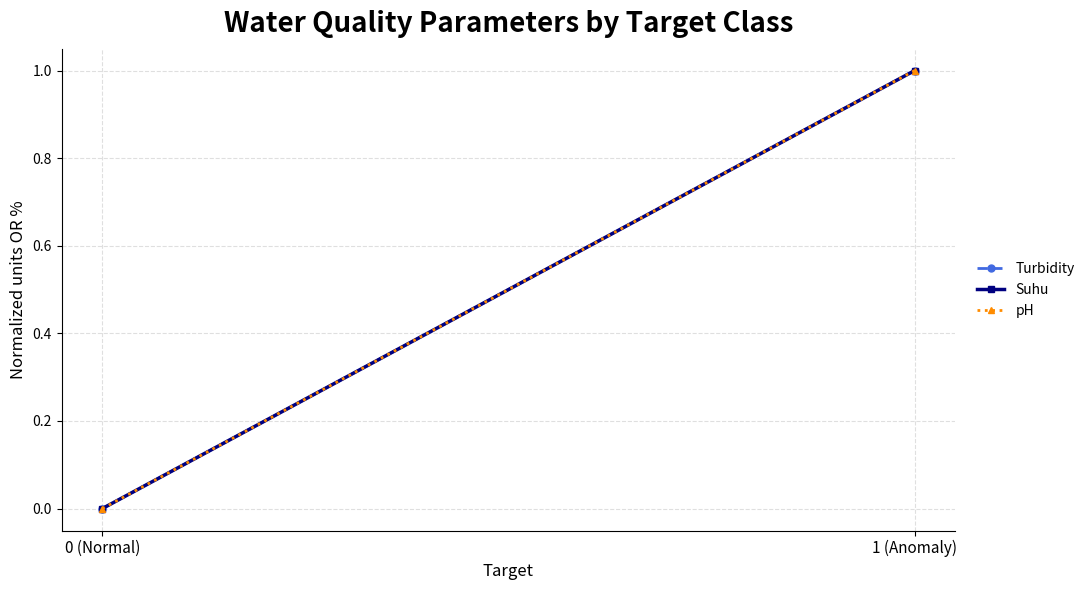

What position from the left is 1 (Anomaly)?

2